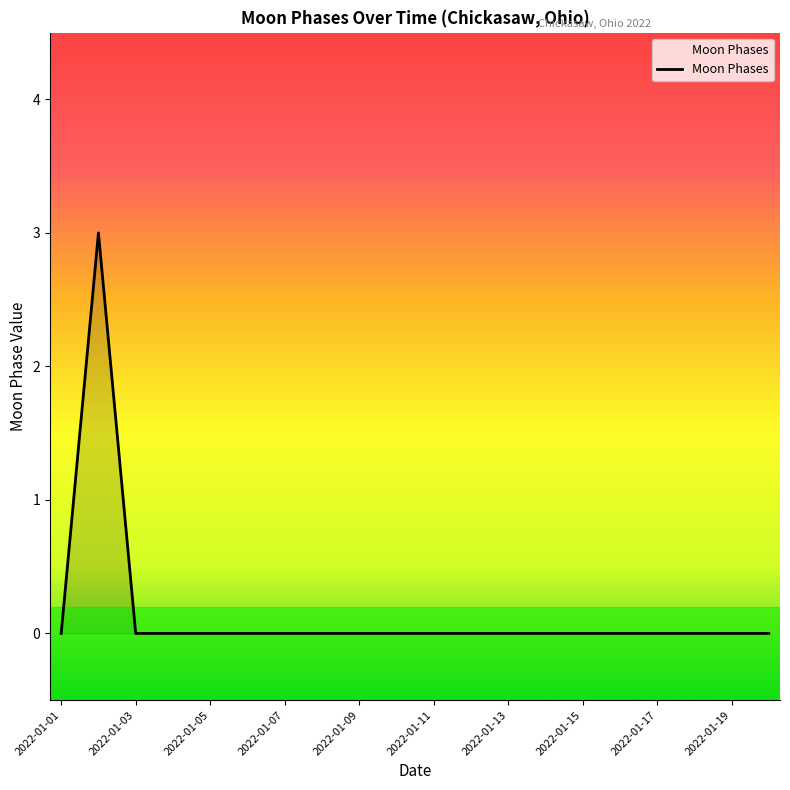

Count the number of categories in the chart.

20